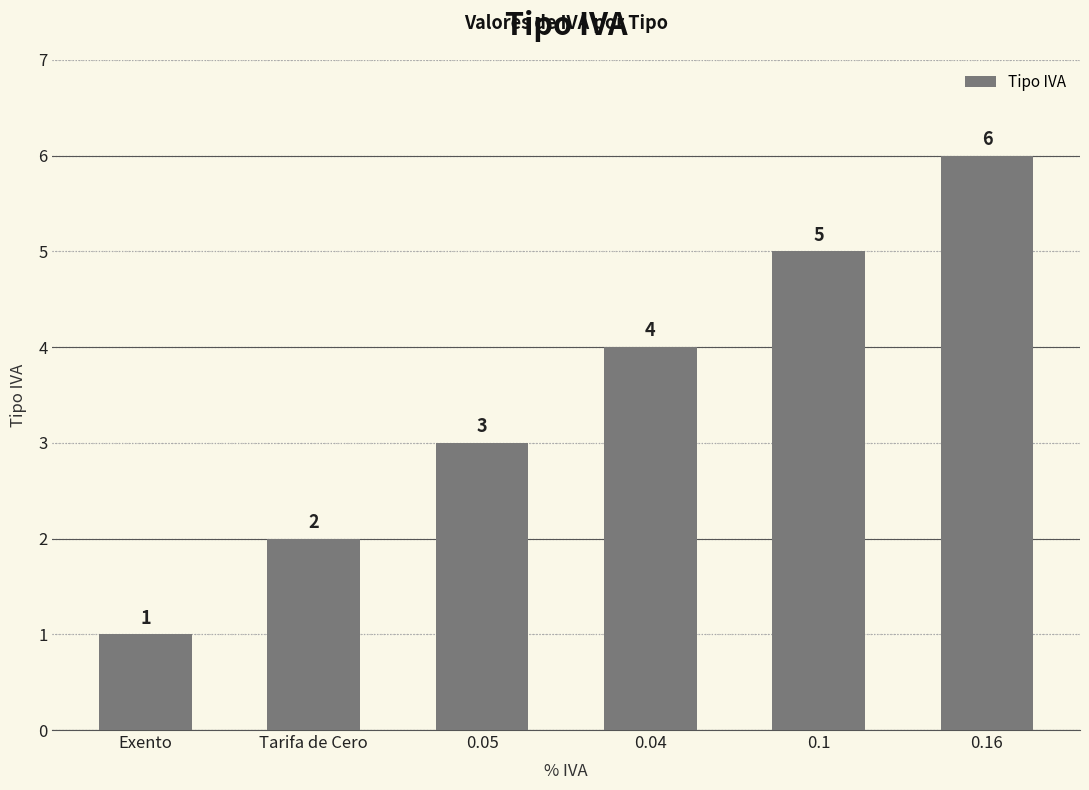

What is the change in value from 0.05 to 0.04?

+1